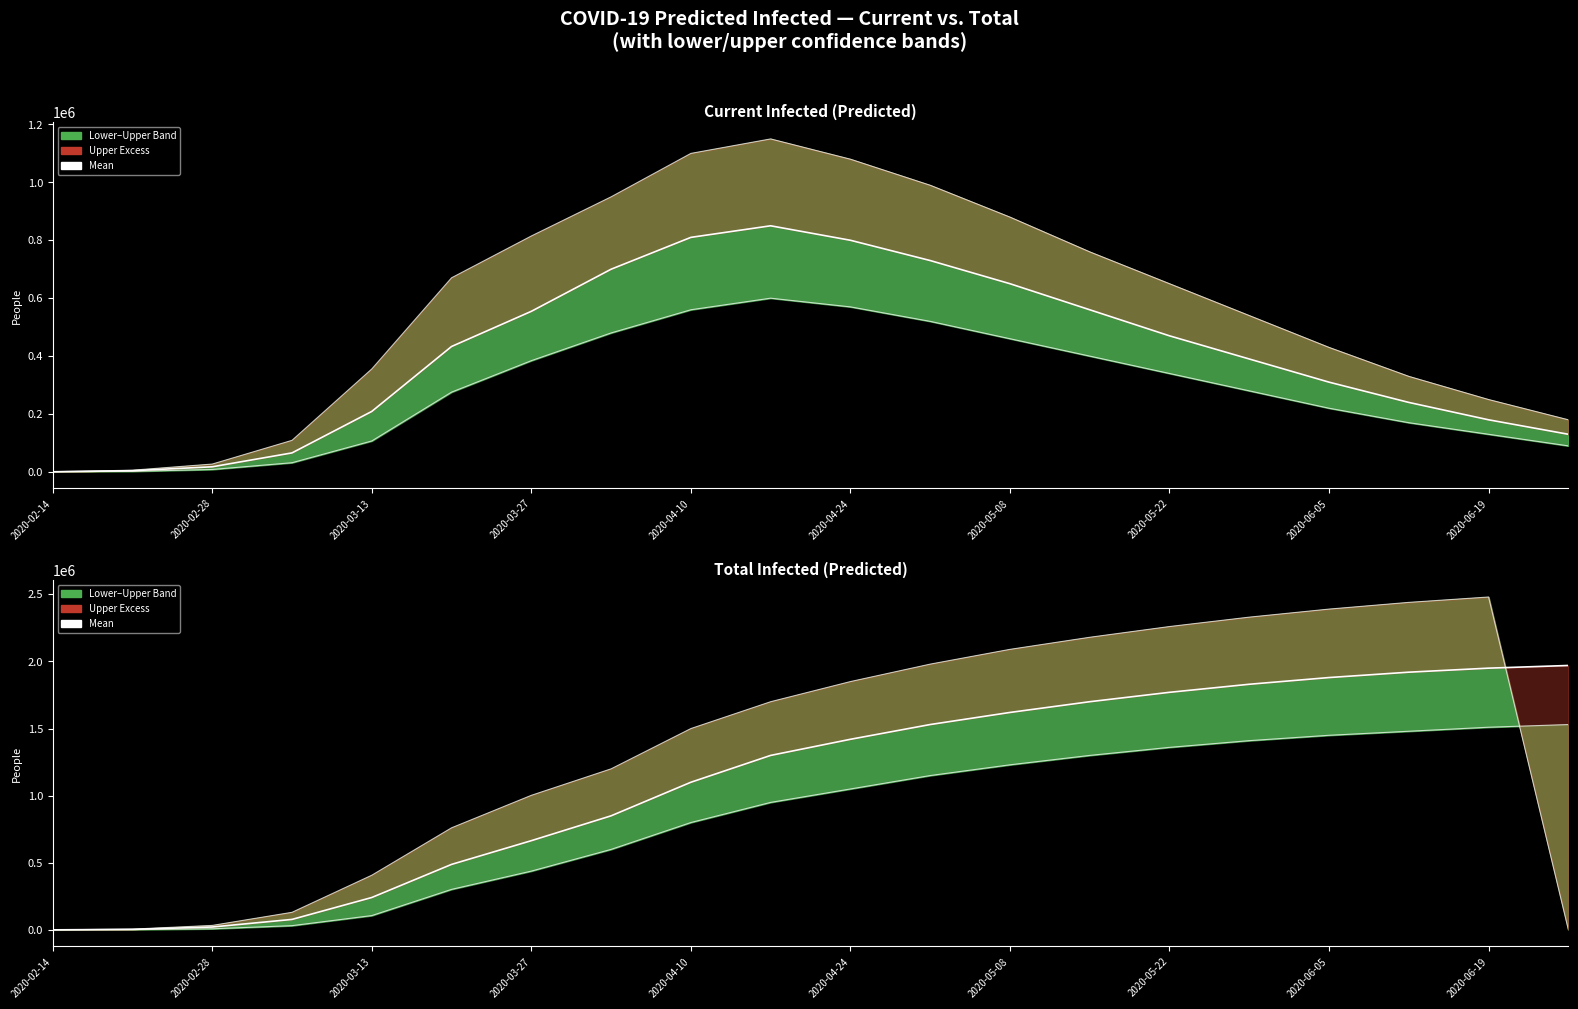

True or false: Current Infected Mean and Total Infected Mean intersect in this chart.

False